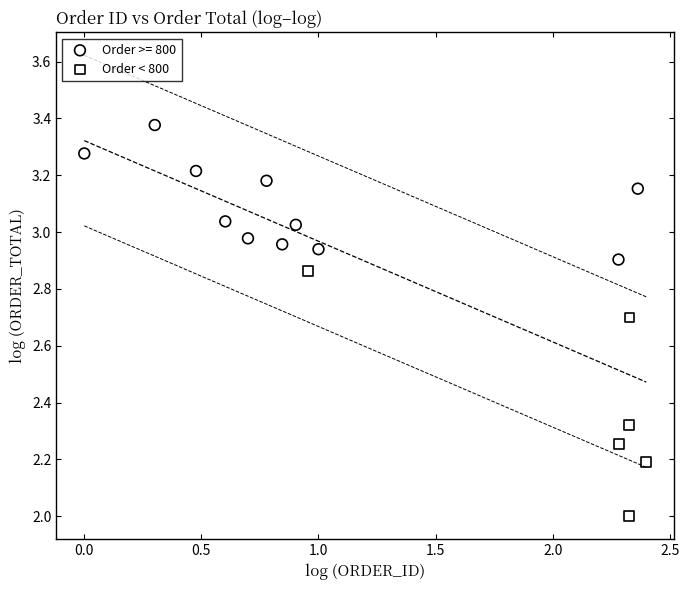

Which series reaches the maximum Y coordinate?

Order >= 800